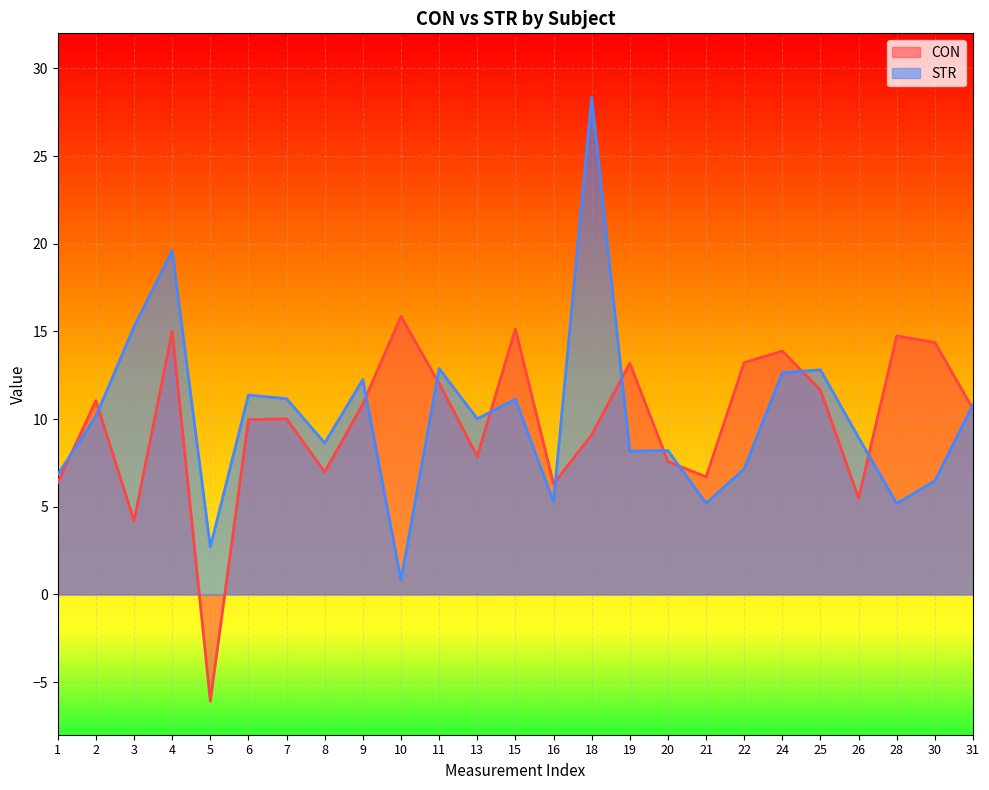

How many lines are shown in the chart?

2